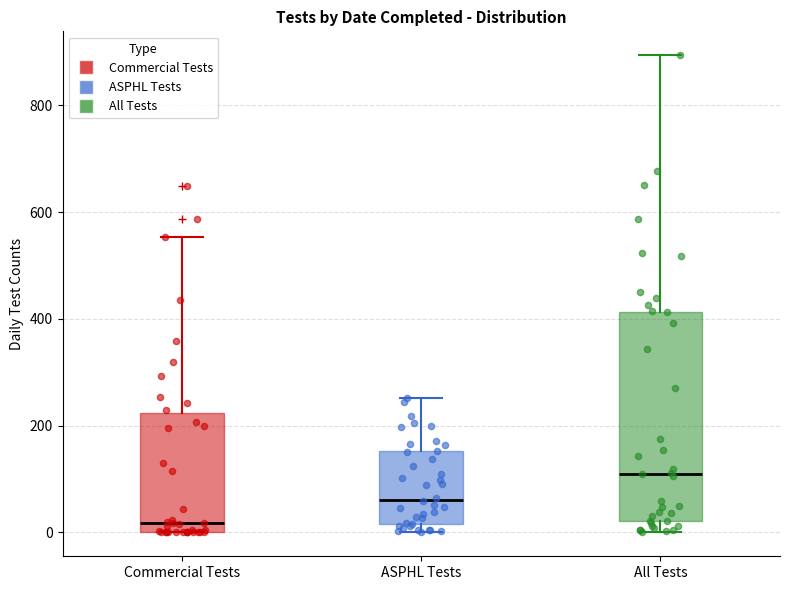

Reading left to right, transcribe this box plot: for each box, give where its median line is, the range the box spans, and where its two whiskers end, as read against the y-axis. The values are not printed on the chart, so give them approximately, as read against the axis.

Commercial Tests: median 20, box 0 to 220, whiskers 0 to 560
ASPHL Tests: median 60, box 20 to 160, whiskers 0 to 260
All Tests: median 120, box 20 to 420, whiskers 0 to 900